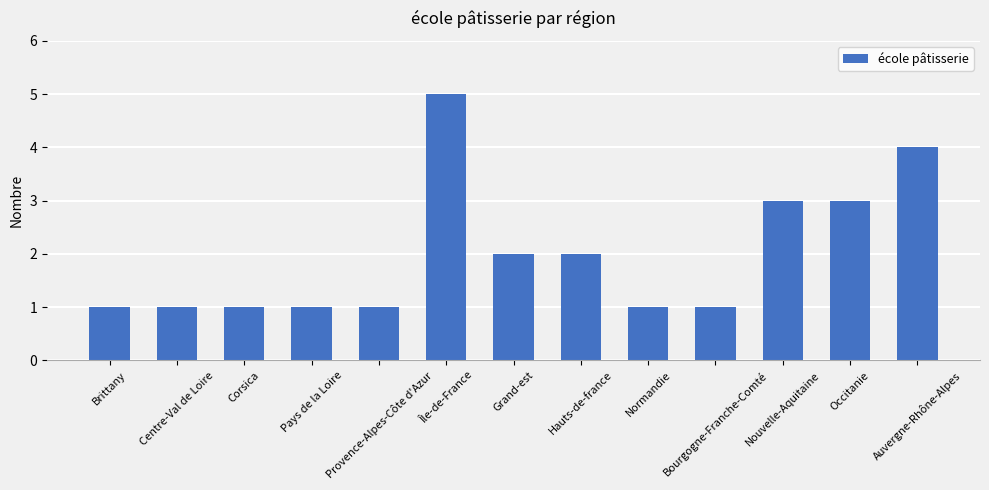

Is it true that the value at Normandie is 1?

True